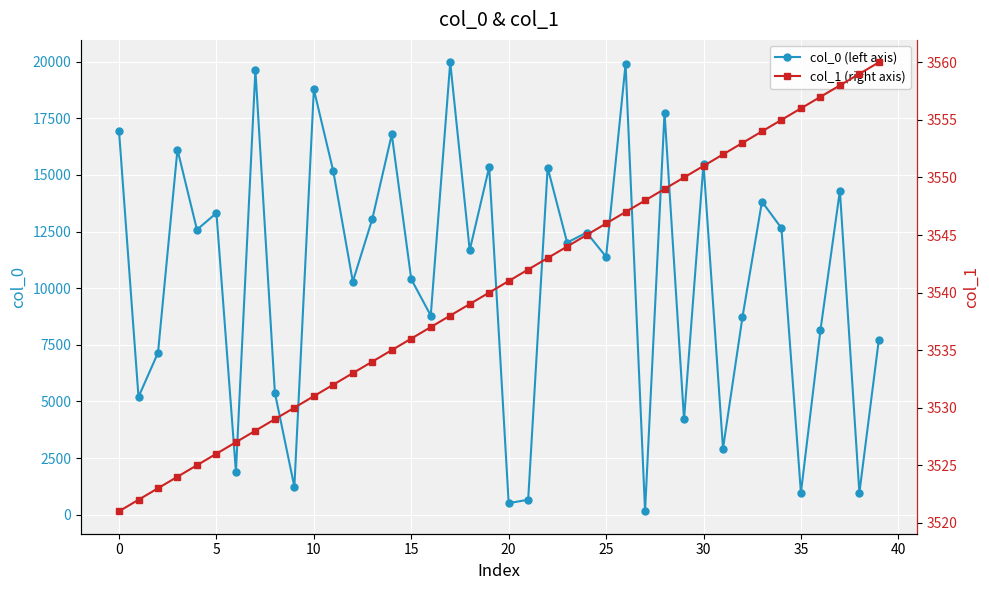

True or false: col_0 (left axis) has more than 1 points higher than both neighbors.

True